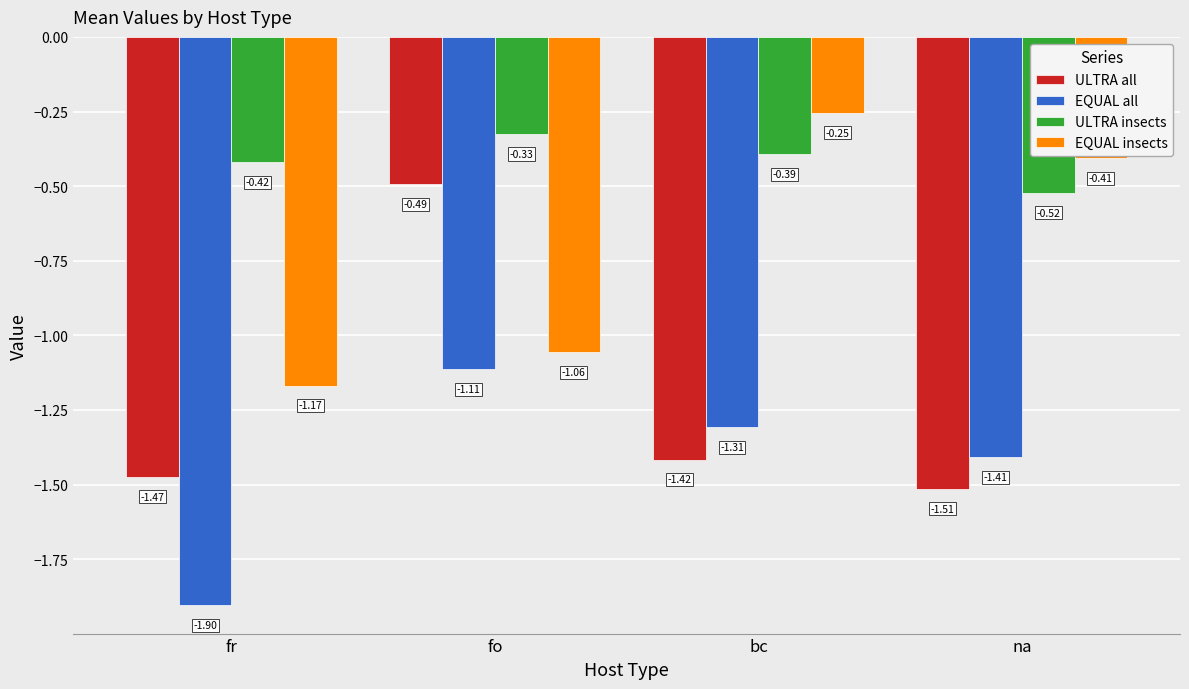

Does the chart contain any negative values?

Yes